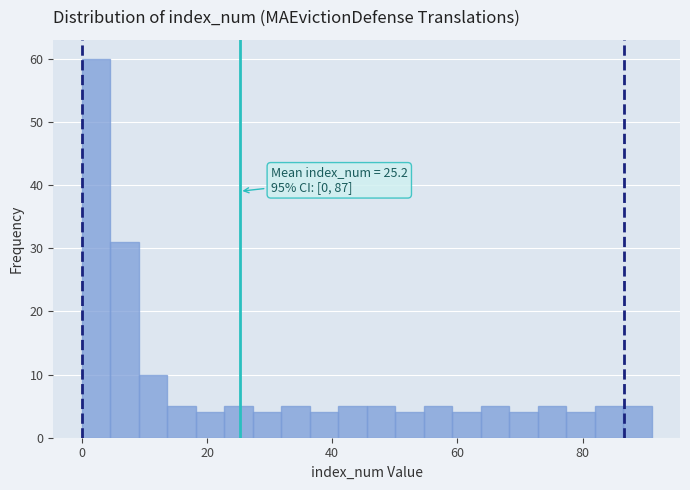

Around what value on the x-axis is the tallest bar? Give the approximate position of its centre, as read against the axis.

2